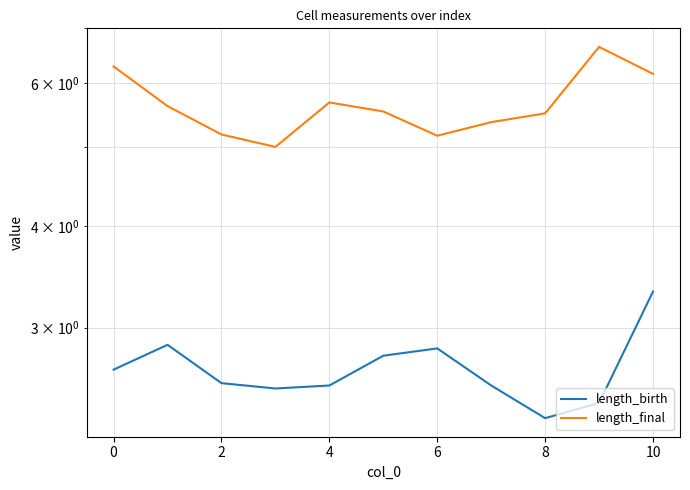

Which series has the largest range (max minus min)?

length_final